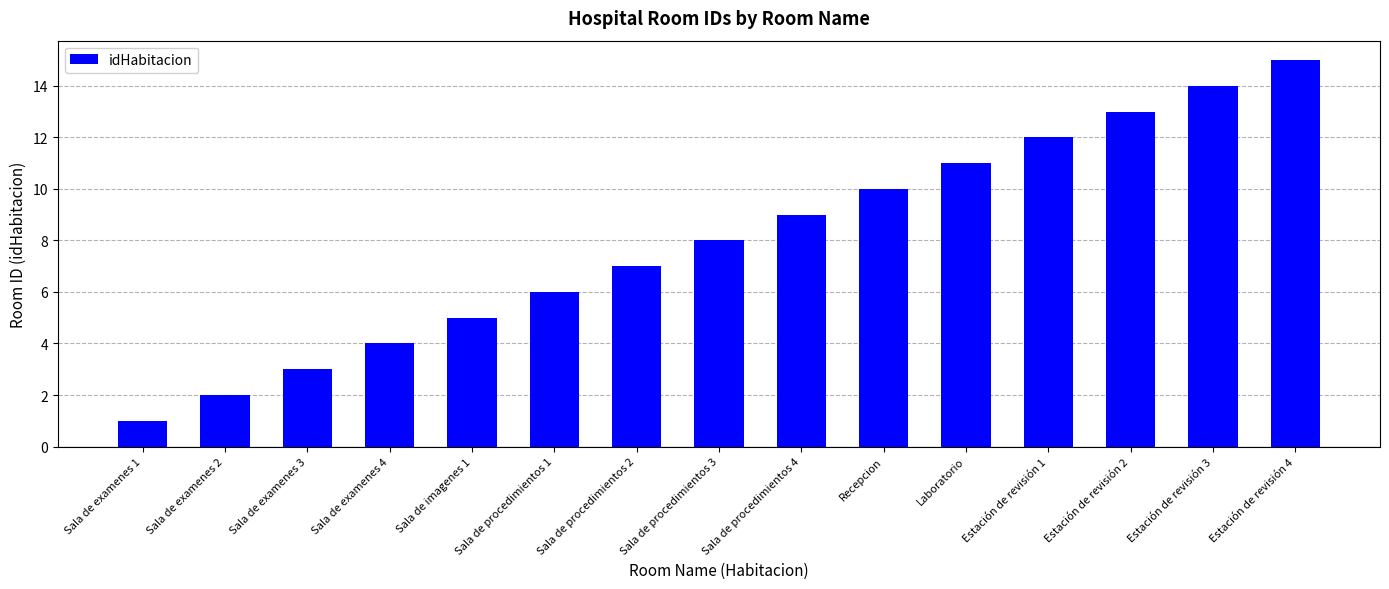

What is the difference between the values at Sala de imagenes 1 and Sala de procedimientos 2?

2